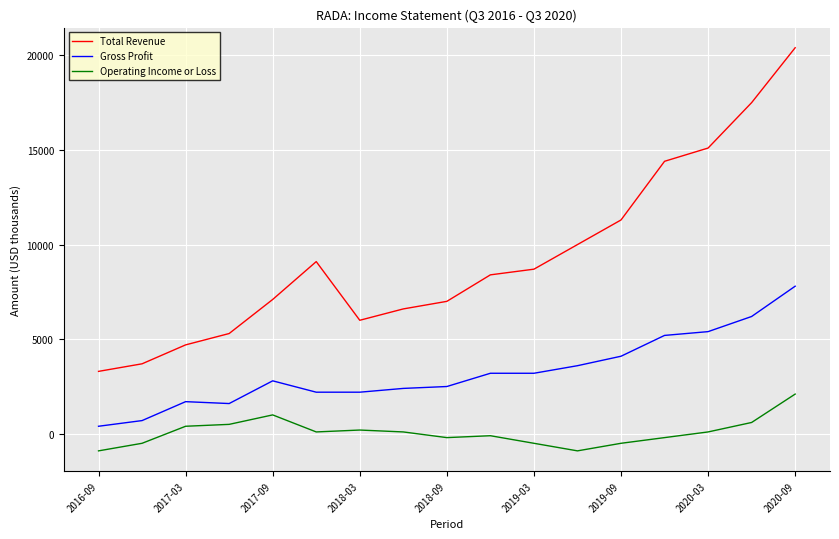

What is the smallest value displayed?

-900